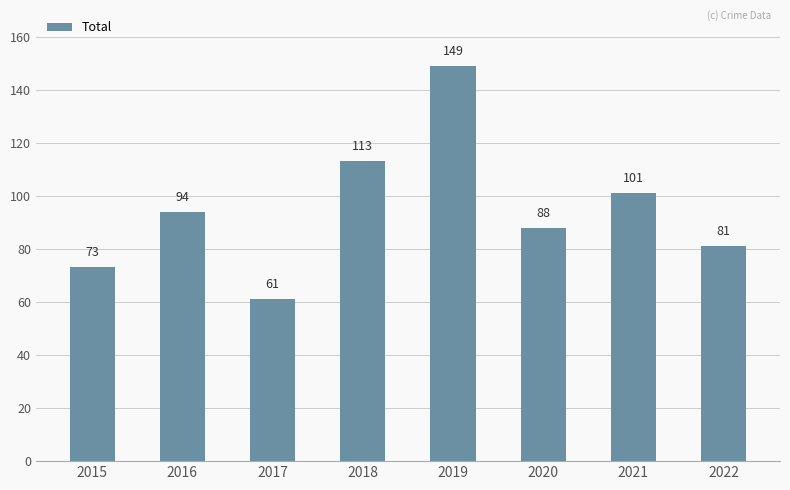

How many categories are shown in the chart?

8